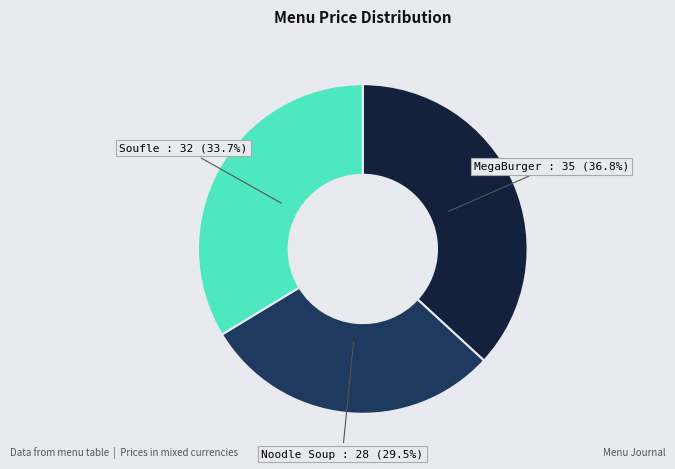

Does any single category account for the majority?

No